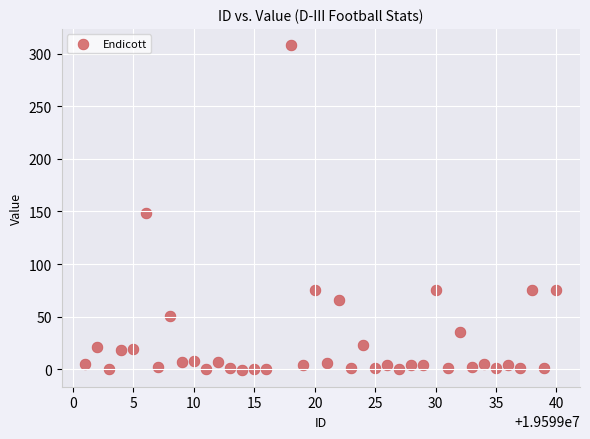

What Y value in the scatter plot is closest to 153?

149